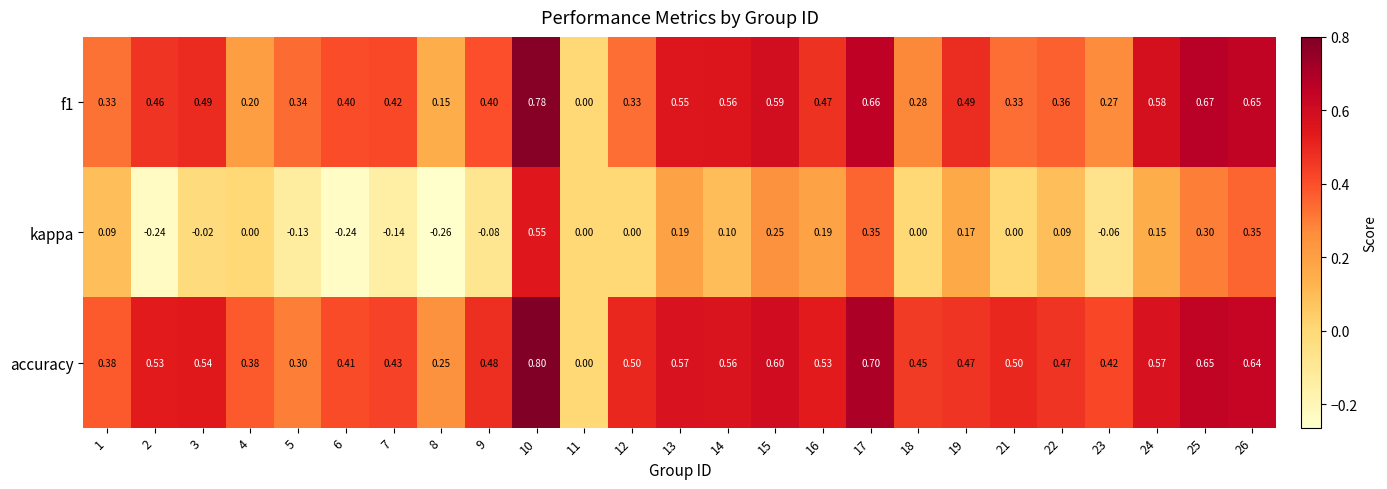

Which series has the largest range (max minus min)?

kappa